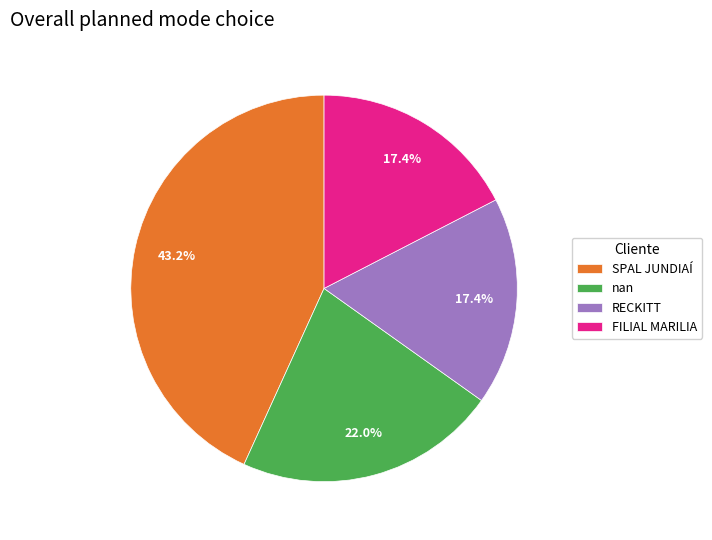

Is there any slice that represents more than half of the pie?

No